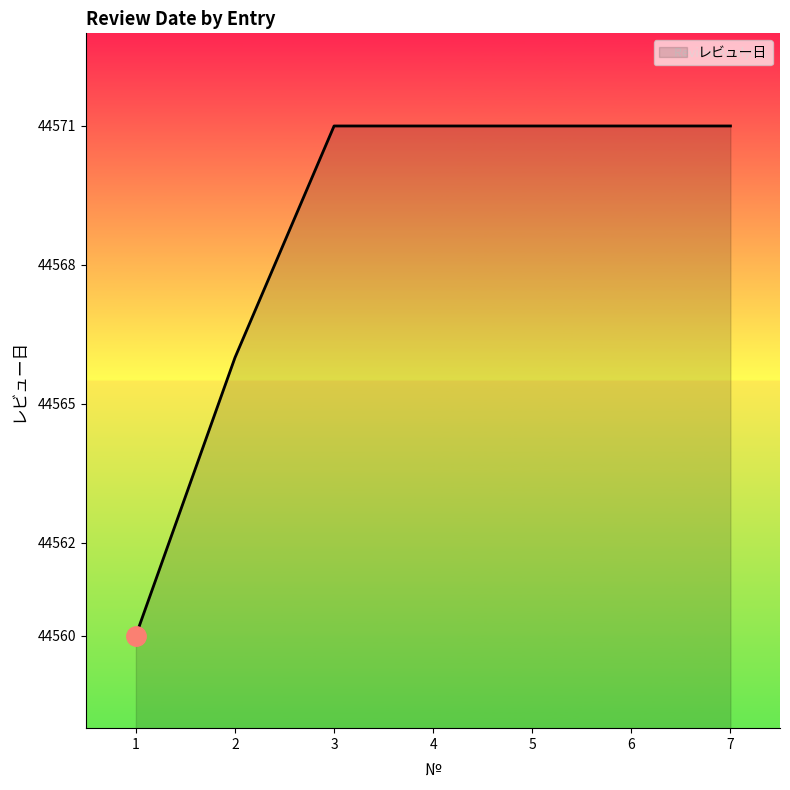

How many values are between 44566 and 44571?

6